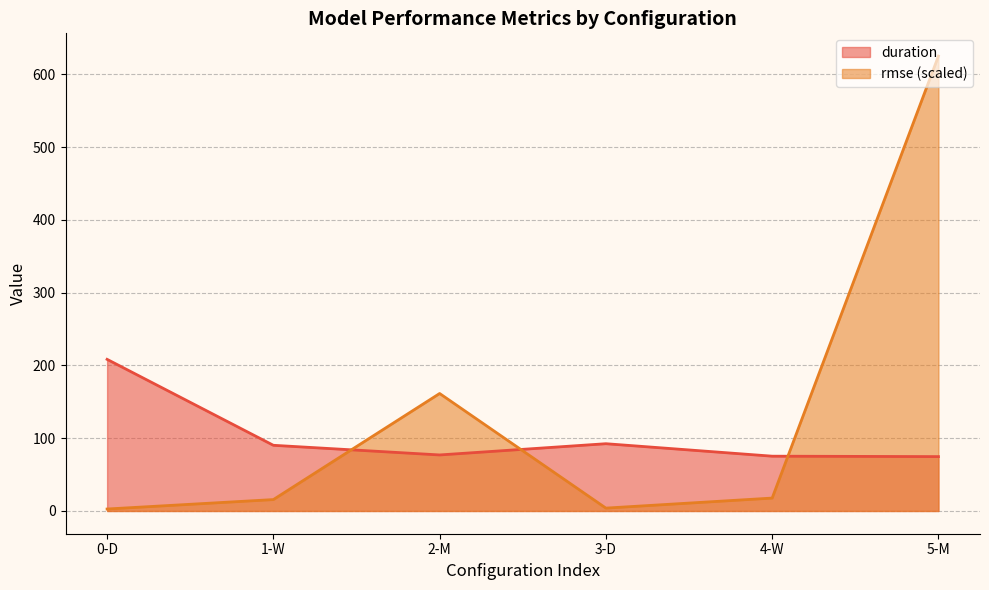

Rank the categories by duration value from highest to lowest.

0-D, 3-D, 1-W, 2-M, 4-W, 5-M